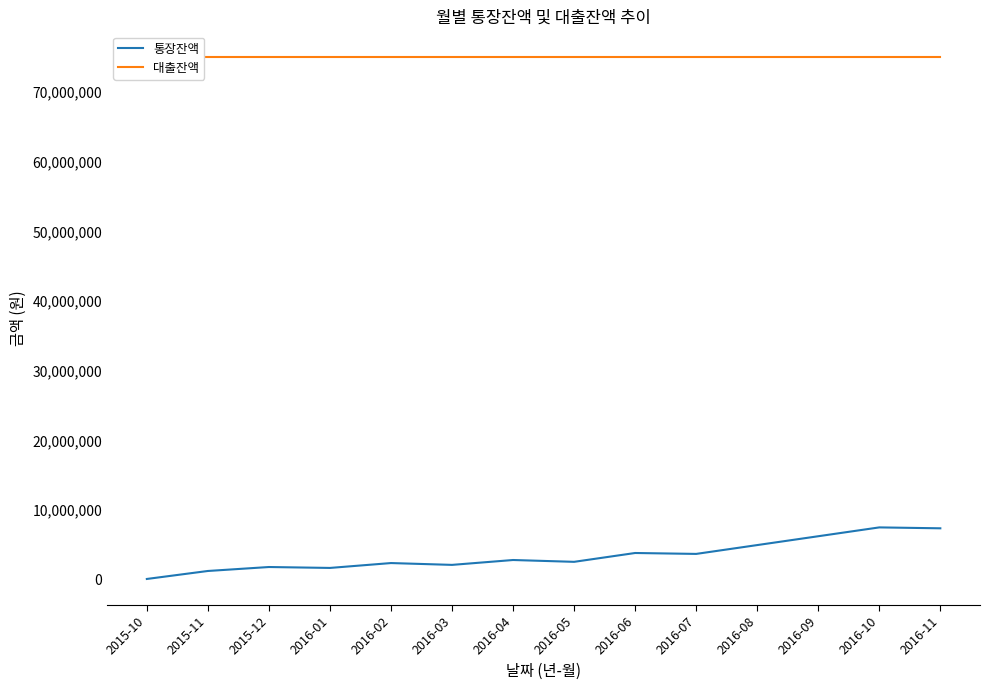

List the series in order of their peak value, highest first.

대출잔액, 통장잔액